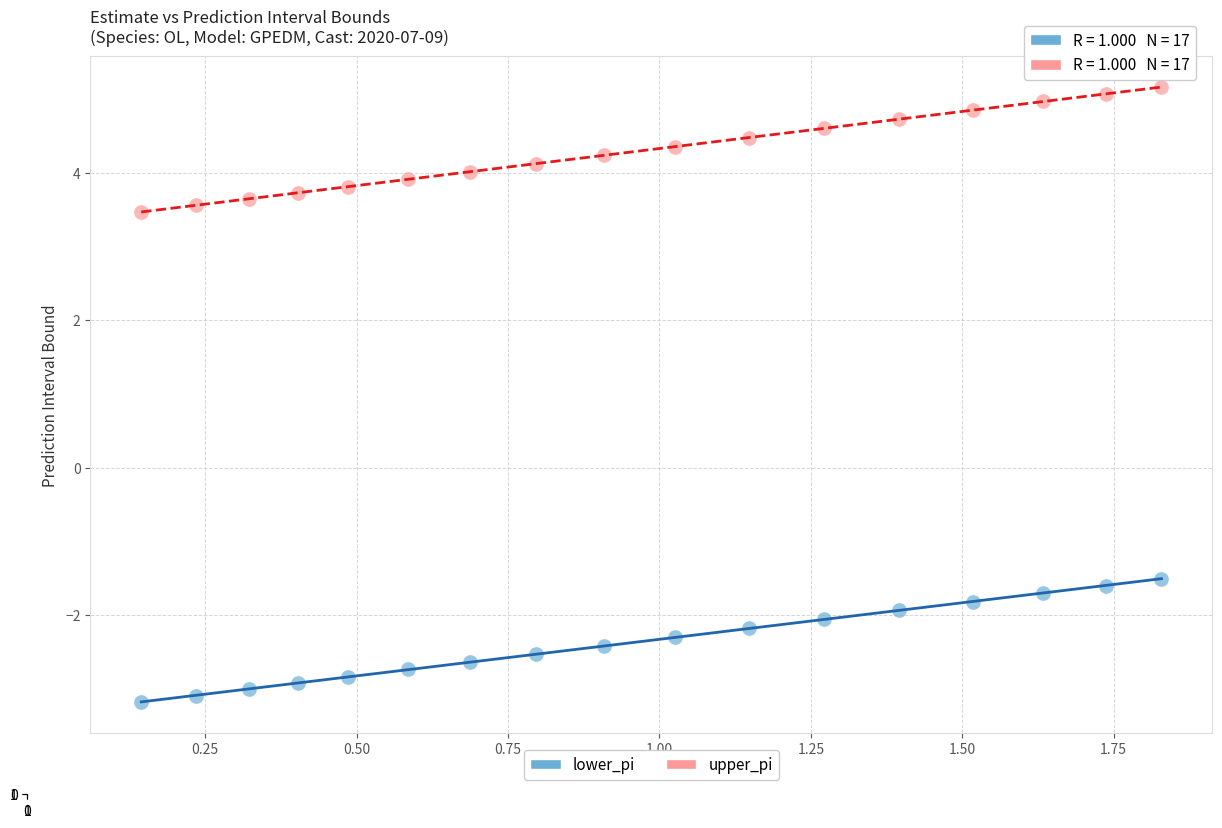

Which series contains the lowest Y value?

lower_pi